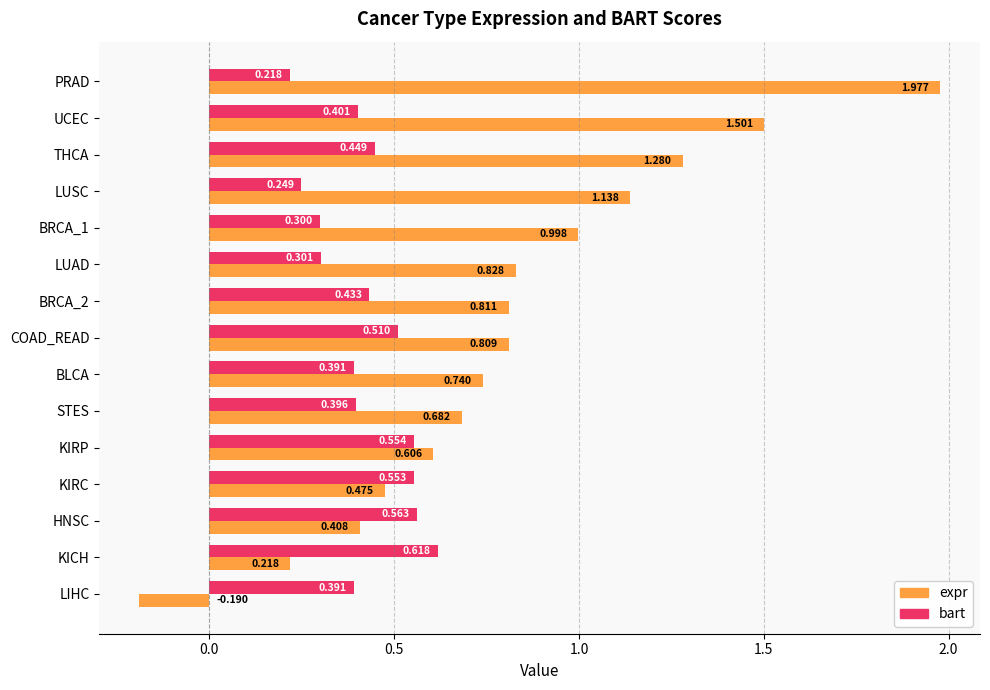

Rank the categories by expr value from highest to lowest.

PRAD, UCEC, THCA, LUSC, BRCA_1, LUAD, BRCA_2, COAD_READ, BLCA, STES, KIRP, KIRC, HNSC, KICH, LIHC